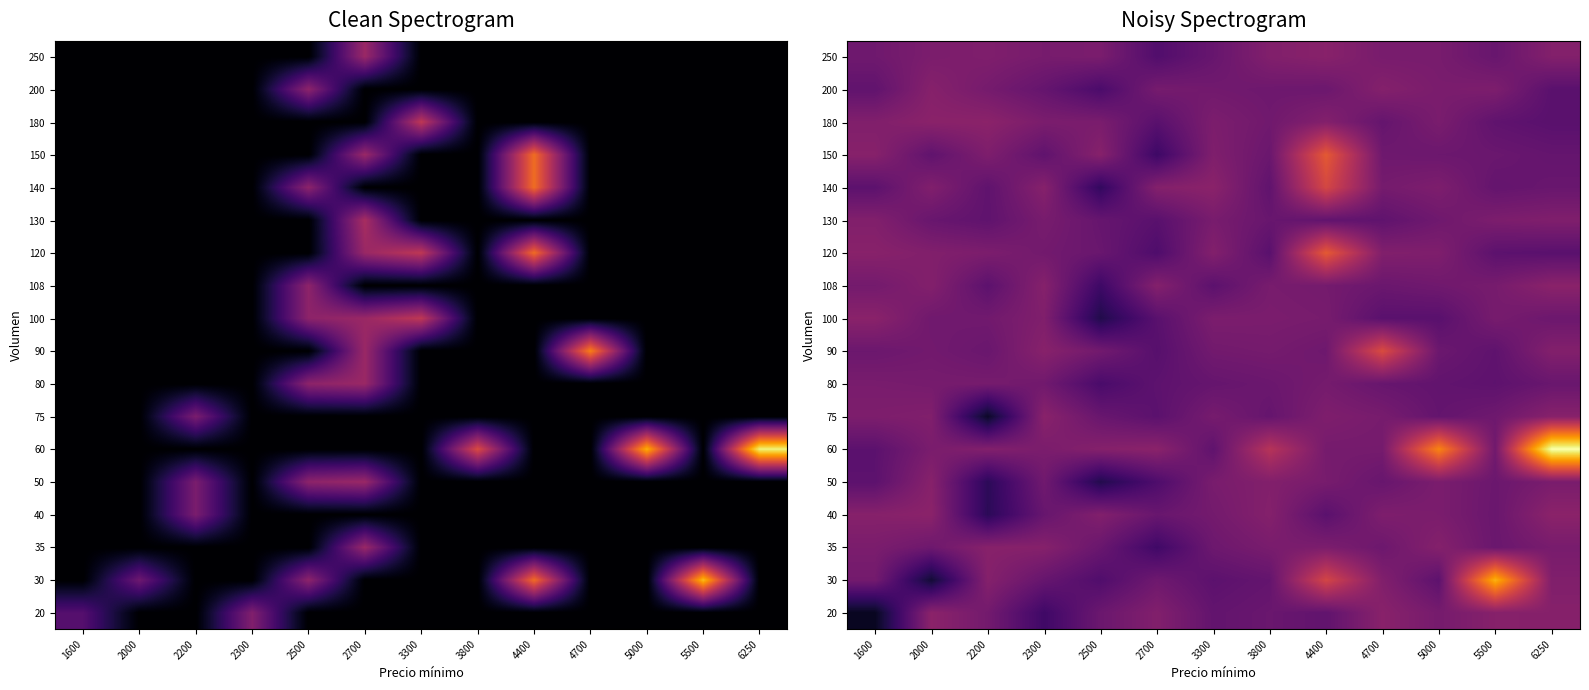

What is the minimum value shown in the chart?

1891.4